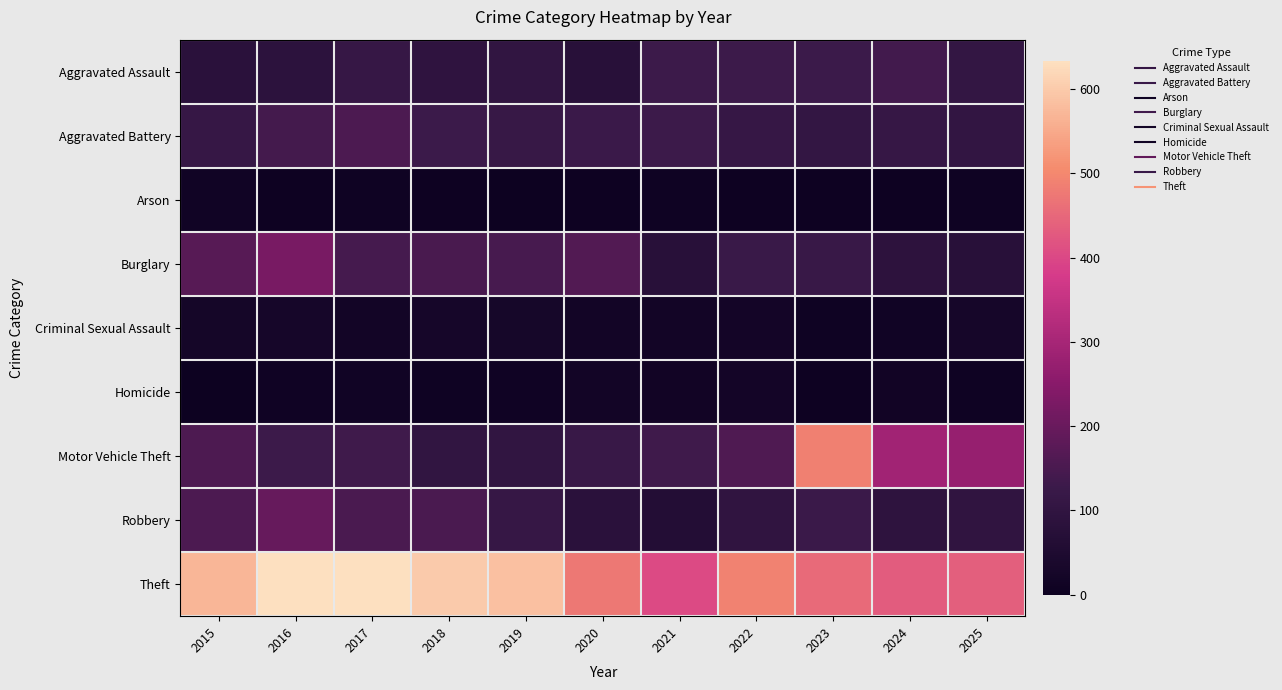

List the series in order of their peak value, lowest first.

Arson, Homicide, Criminal Sexual Assault, Aggravated Assault, Aggravated Battery, Robbery, Burglary, Motor Vehicle Theft, Theft